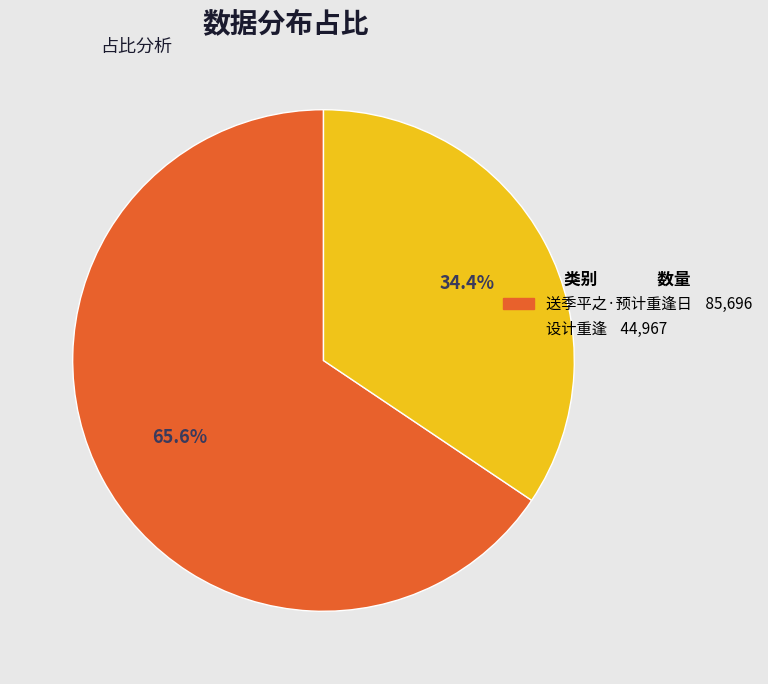

How many slices are in this pie chart?

2